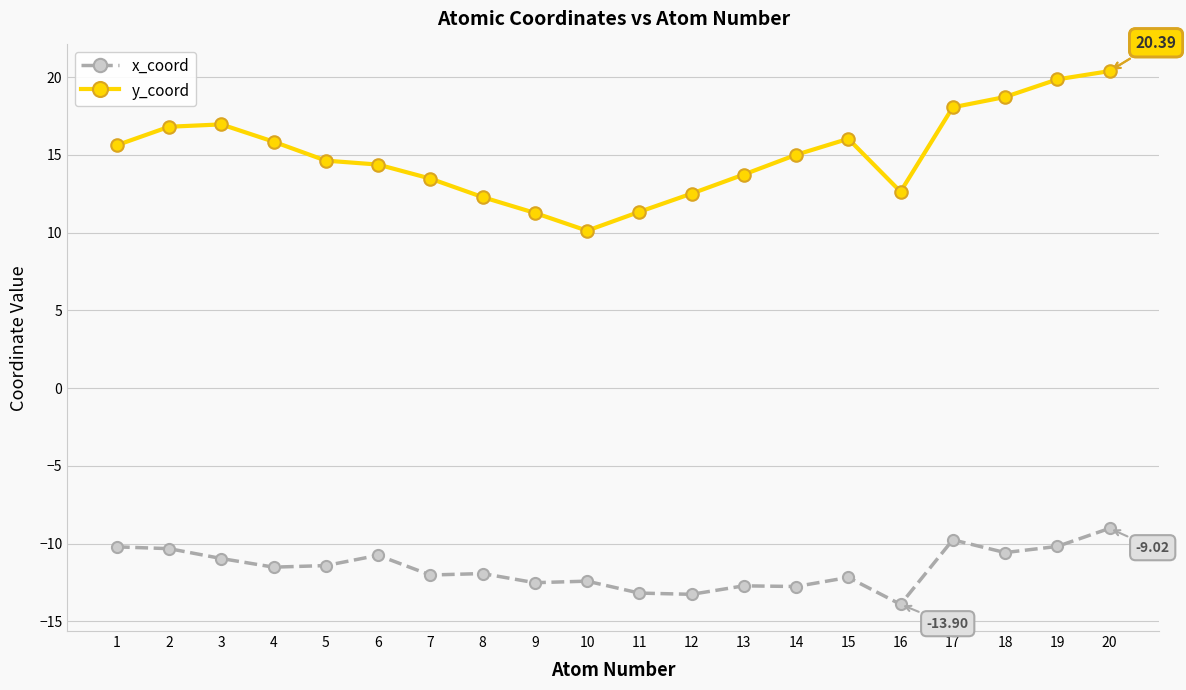

What is the difference between the second highest and second lowest values in the x_coord series?

3.5